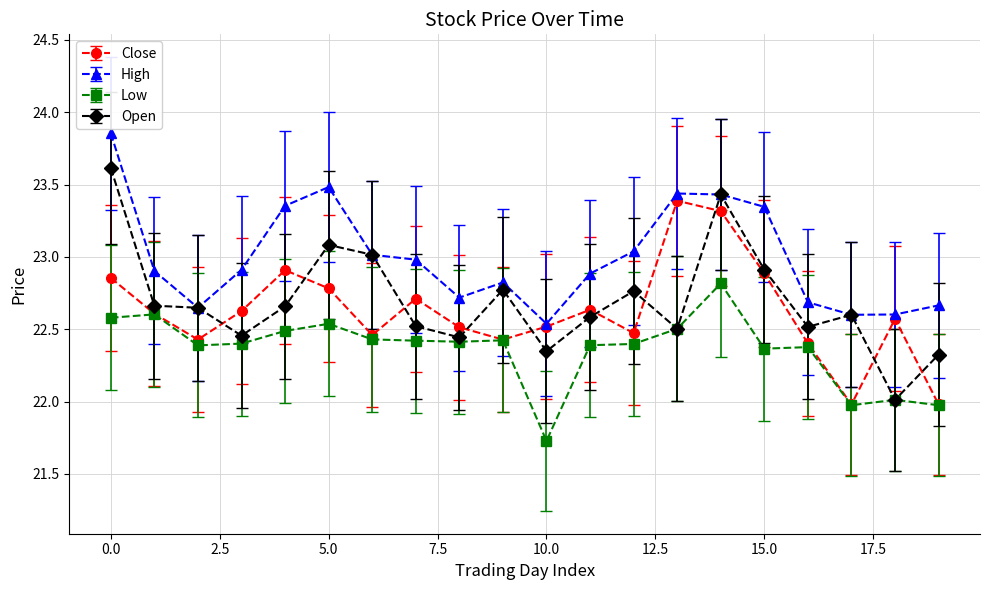

After their last crossing, which series has the higher values: Open or Close?

Open